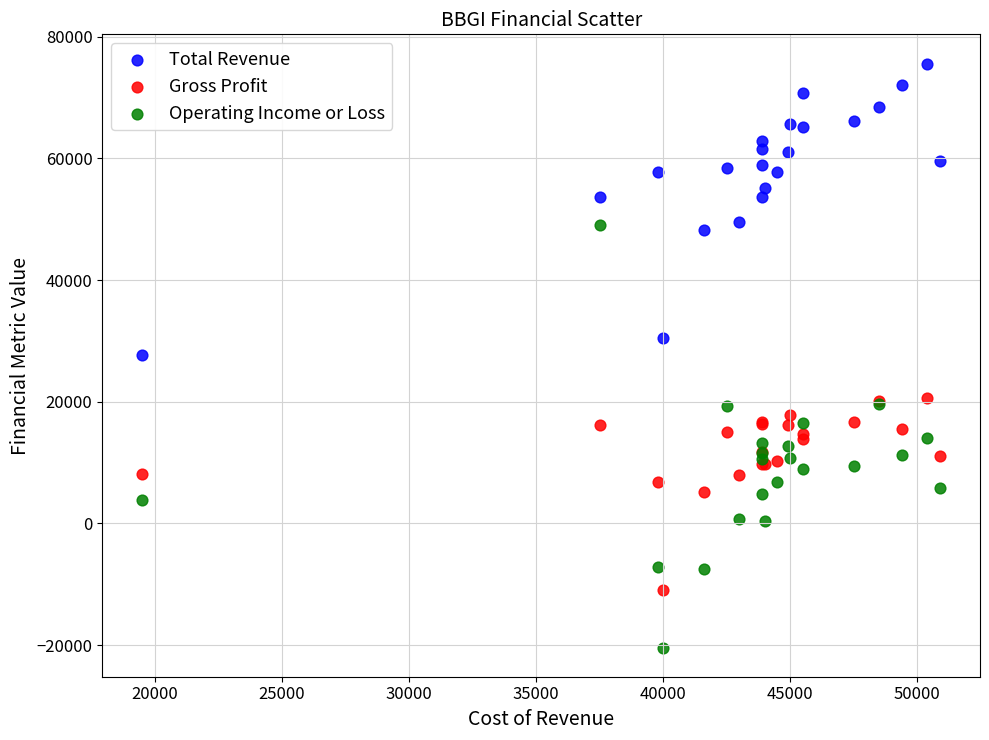

What is the X range (max minus min) for the scatter plot?

31400